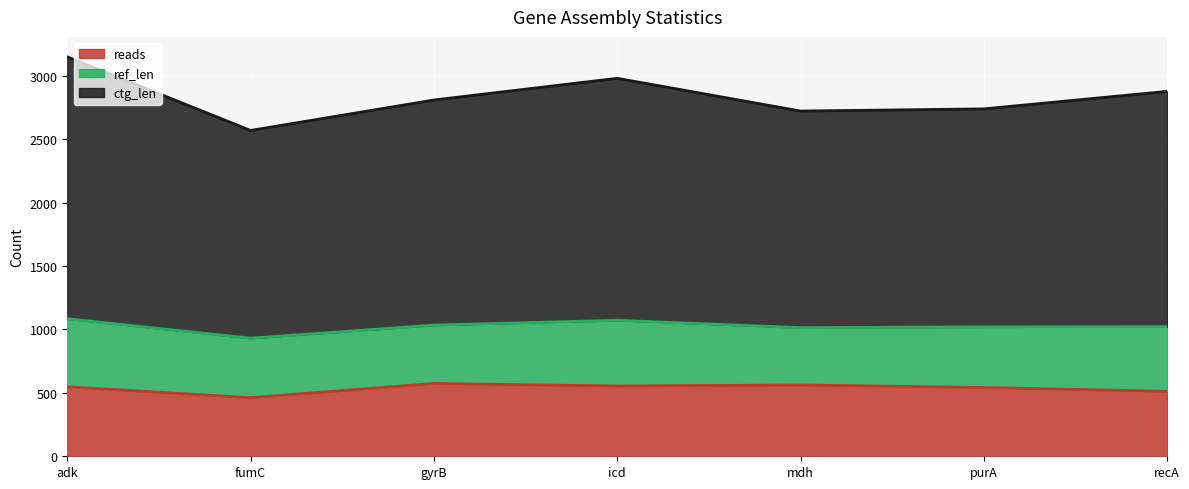

What is the maximum value for reads?

574